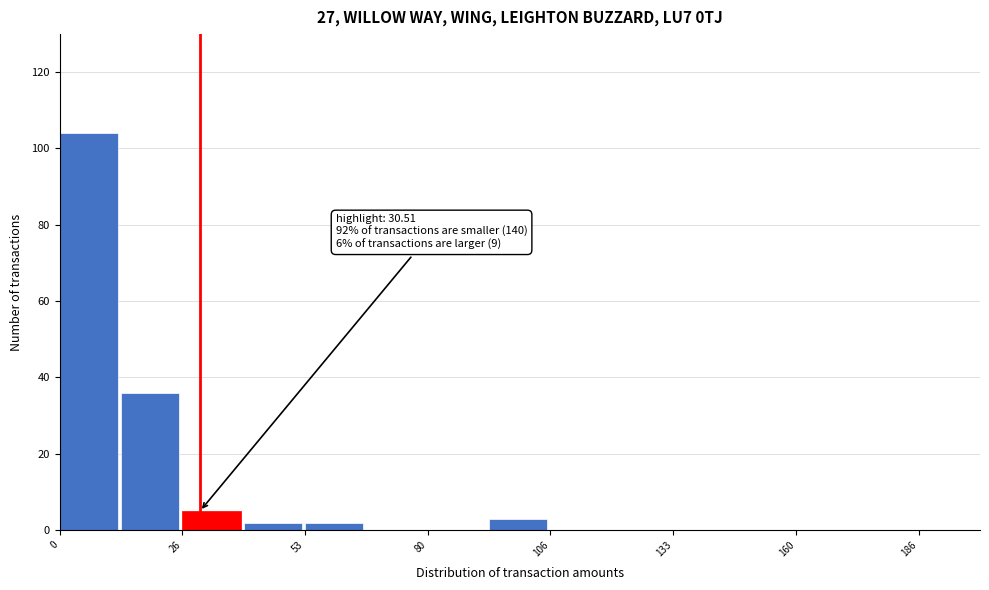

Around what value on the x-axis is the tallest bar? Give the approximate position of its centre, as read against the axis.

5